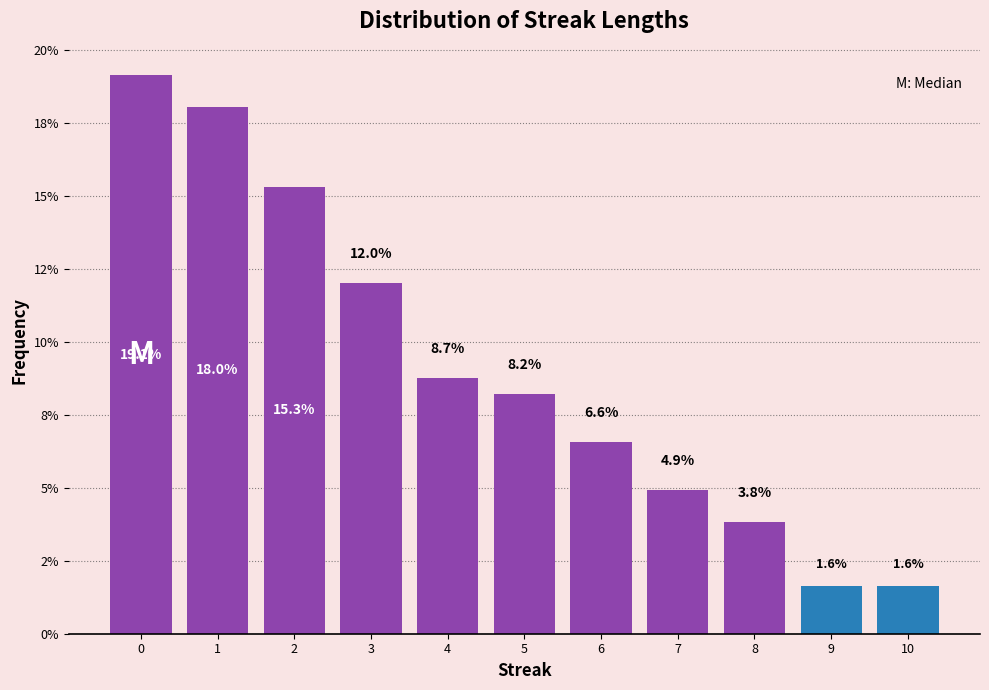

Does the chart contain any negative values?

No